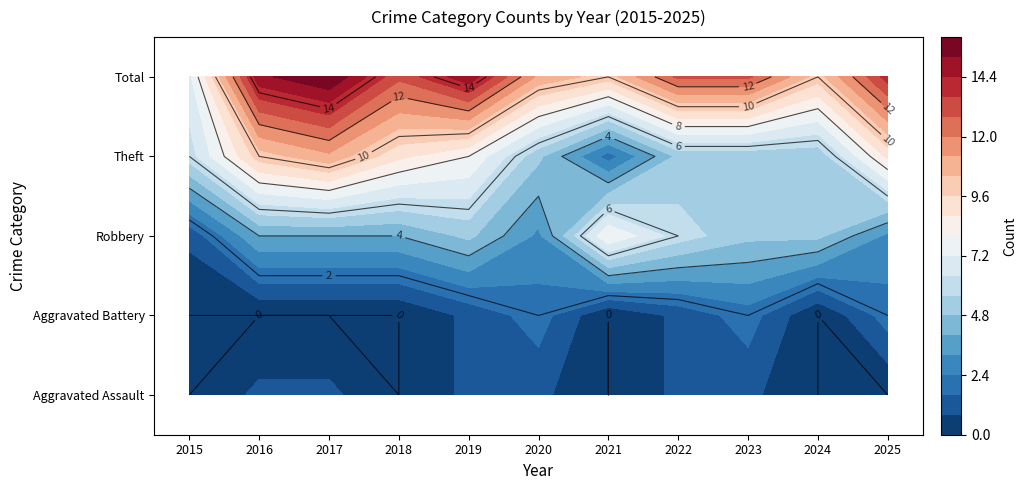

True or false: Theft has a value of 11 at 2017.

True